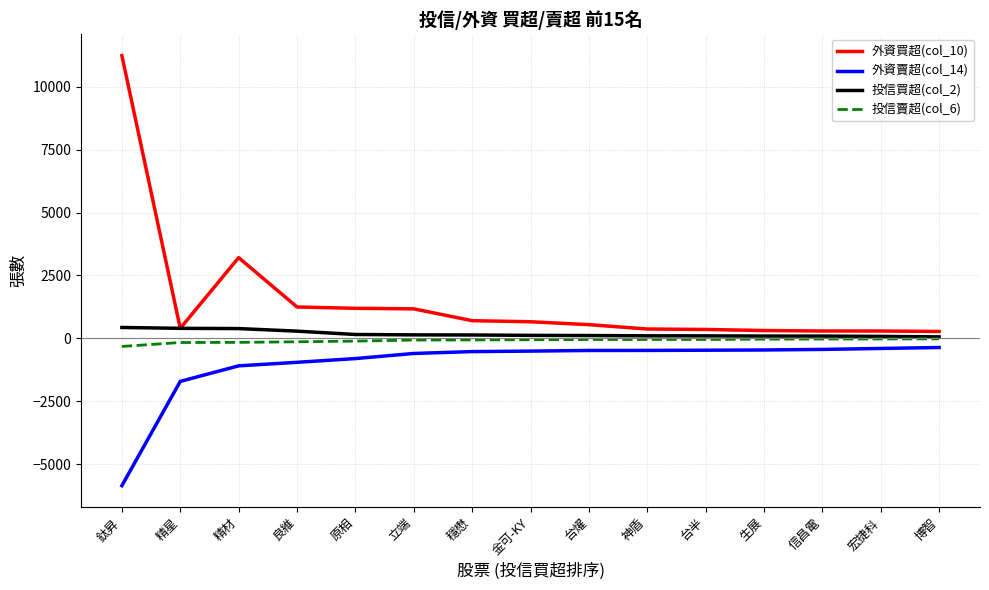

At which category does the chart reach its peak across all series?

鈦昇